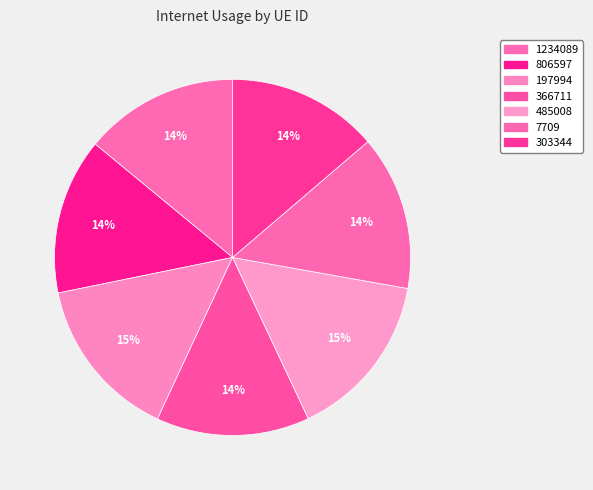

Which slice is the smallest?

303344